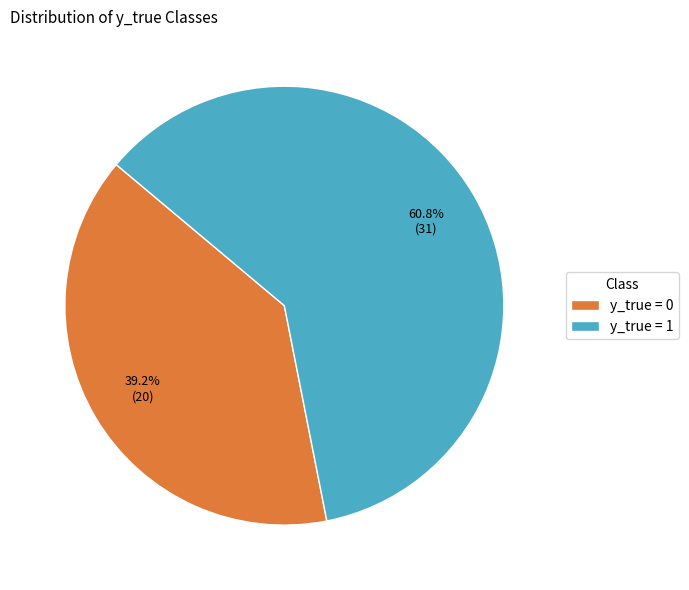

Combined, what portion of the pie is y_true = 0 and y_true = 1?

100.0%